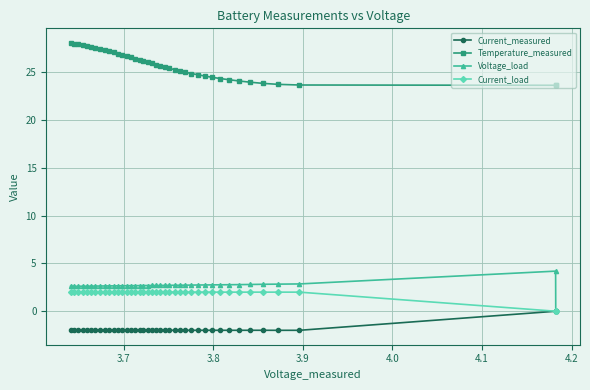

List the series in order of their peak value, highest first.

Temperature_measured, Voltage_load, Current_load, Current_measured